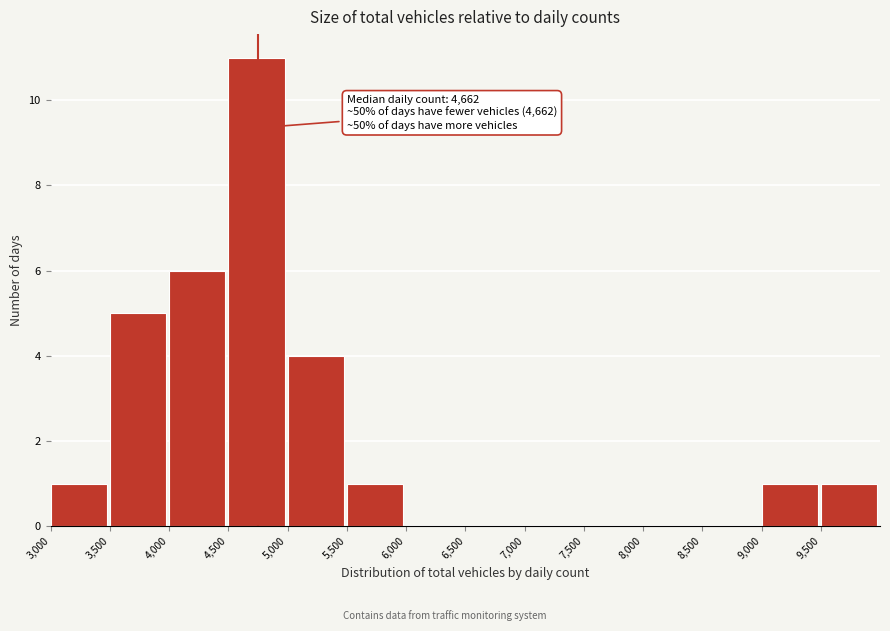

Over which range of the x-axis is the bar tallest?

4500 to 5000